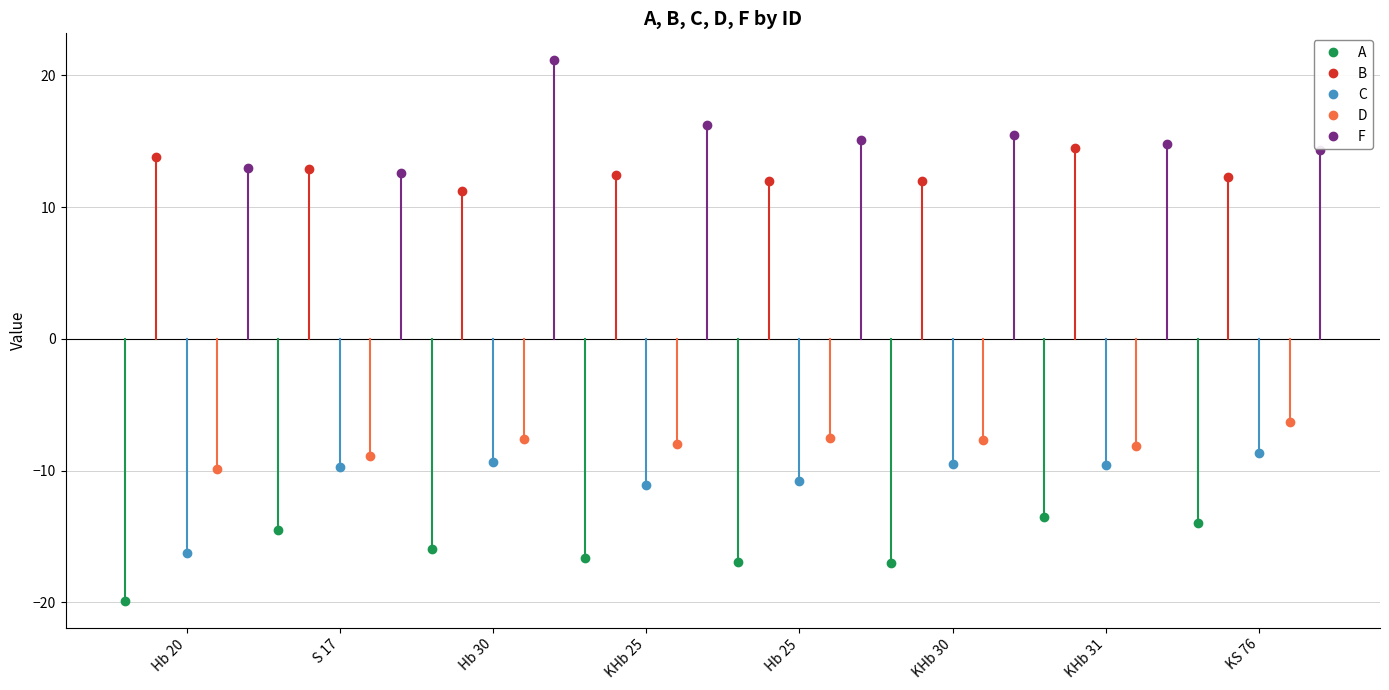

True or false: D and C intersect in this chart.

False